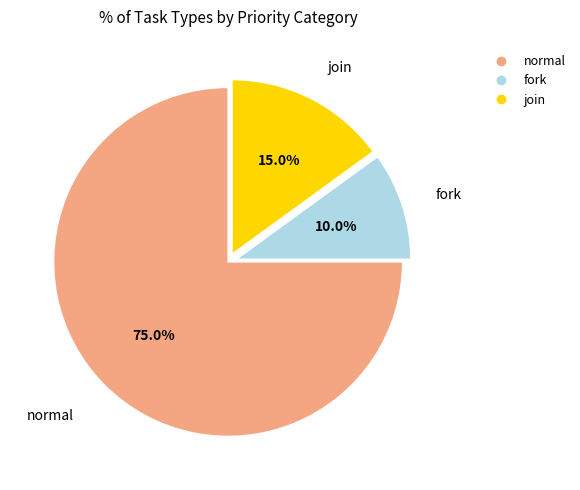

To the nearest percent, what percentage of the pie is fork?

10%